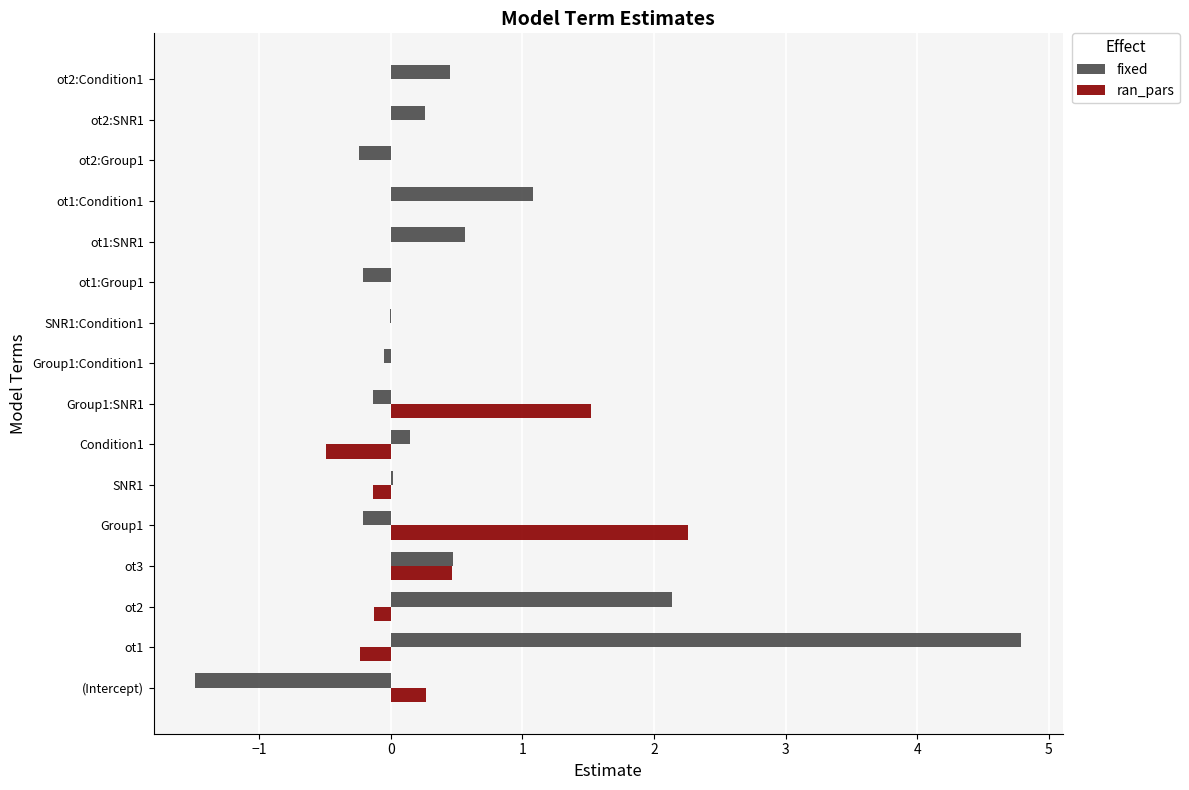

Where is fixed nearest to the value 1?

ot1:Condition1